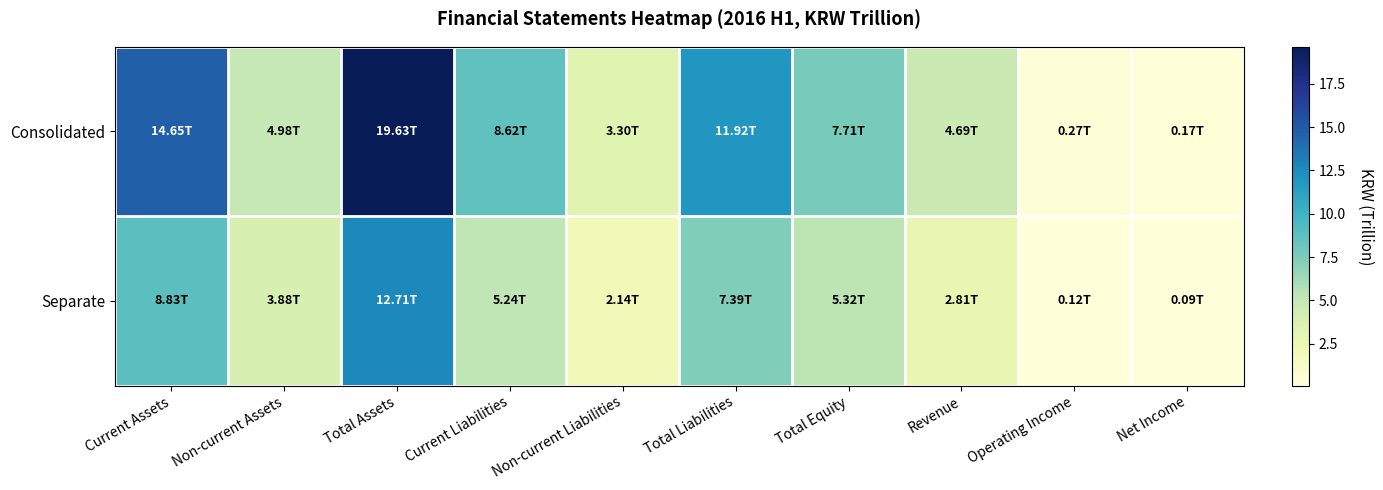

Which series changed the most between Non-current Liabilities and Revenue?

Consolidated